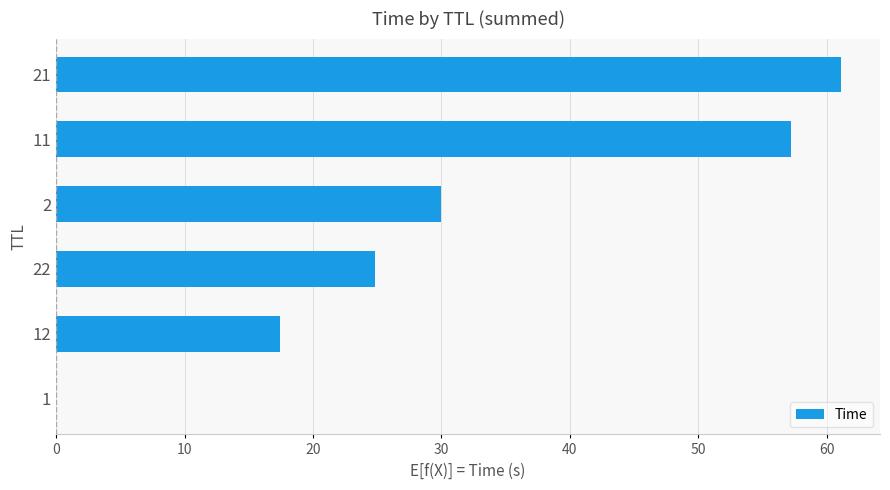

What is the sum of all values?

190.5